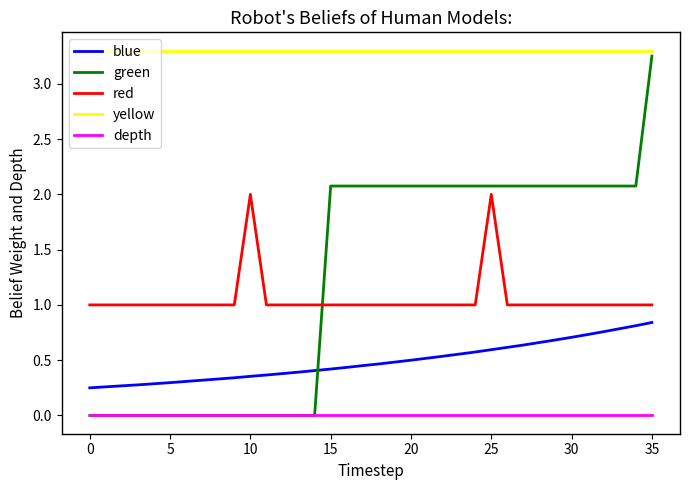

What is the highest value of the red series?

2.0